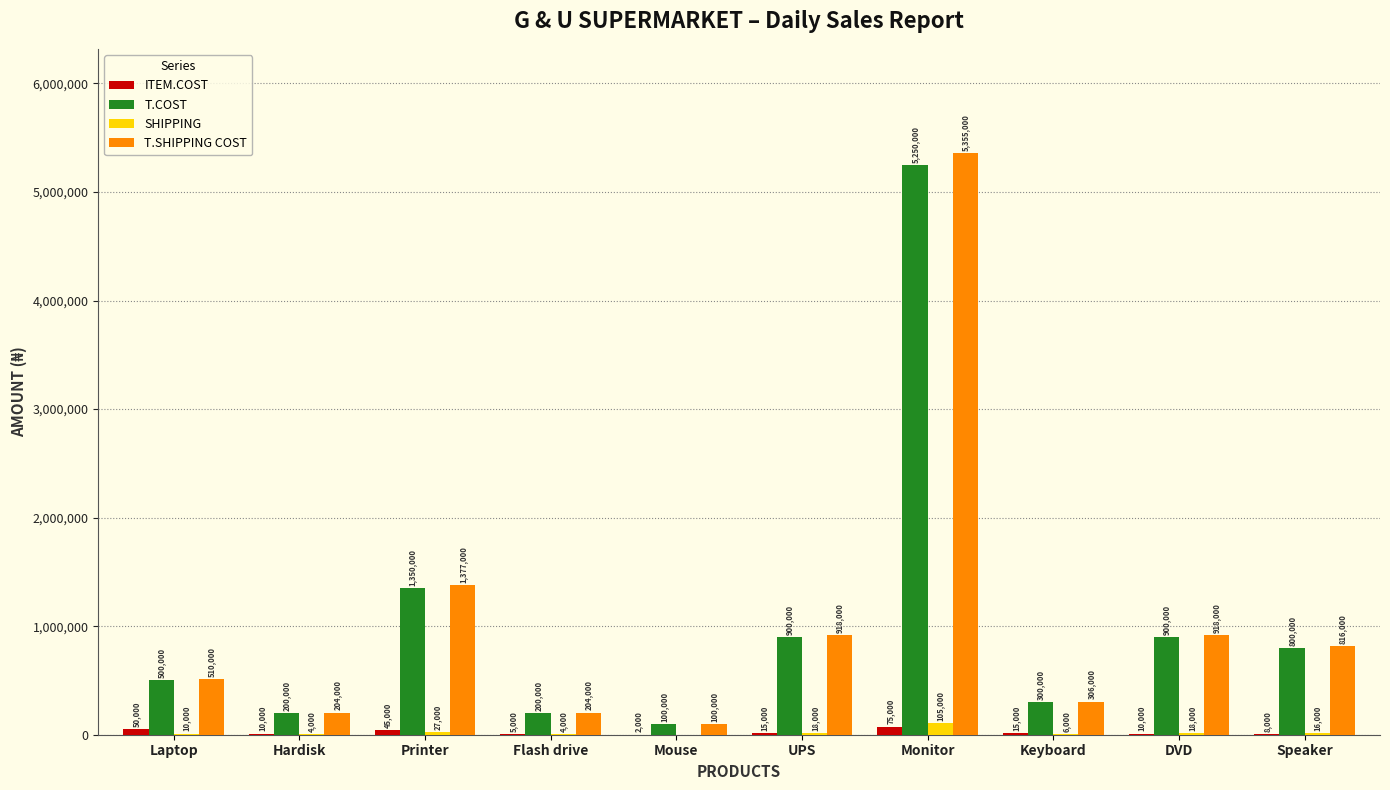

Is the value of SHIPPING at Hardisk greater than the value of ITEM.COST at Printer?

No